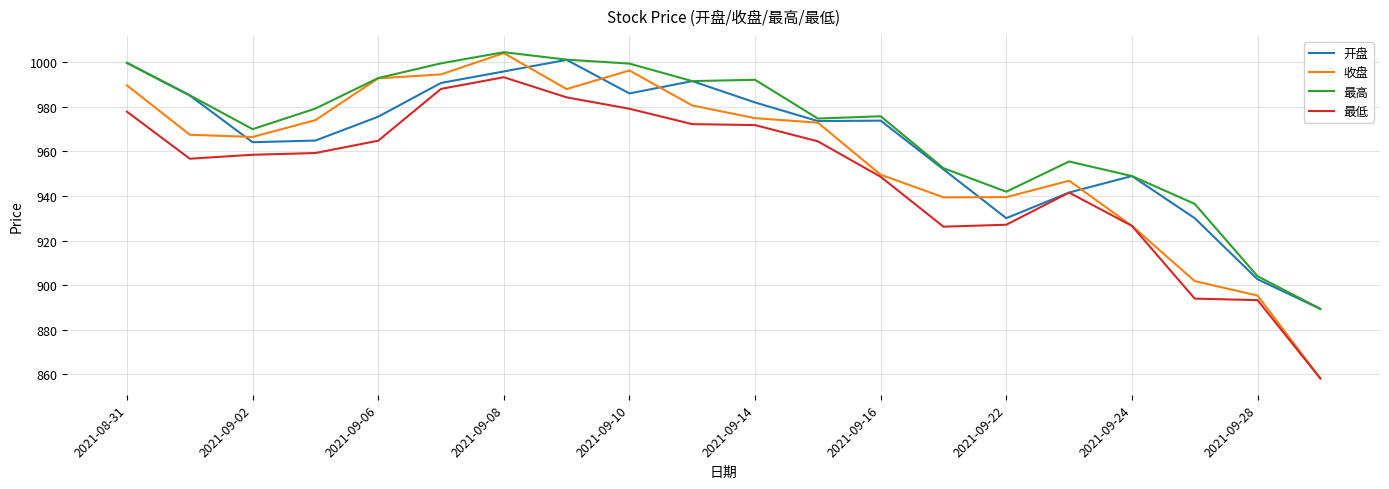

Which series has the largest range (max minus min)?

收盘